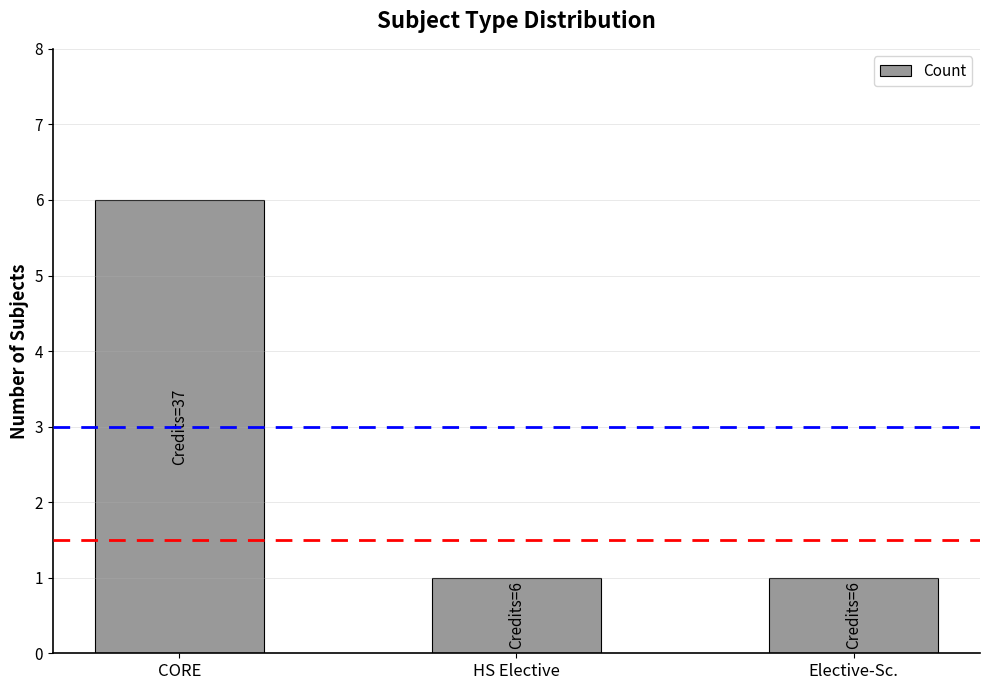

What is the maximum value shown in the chart?

6